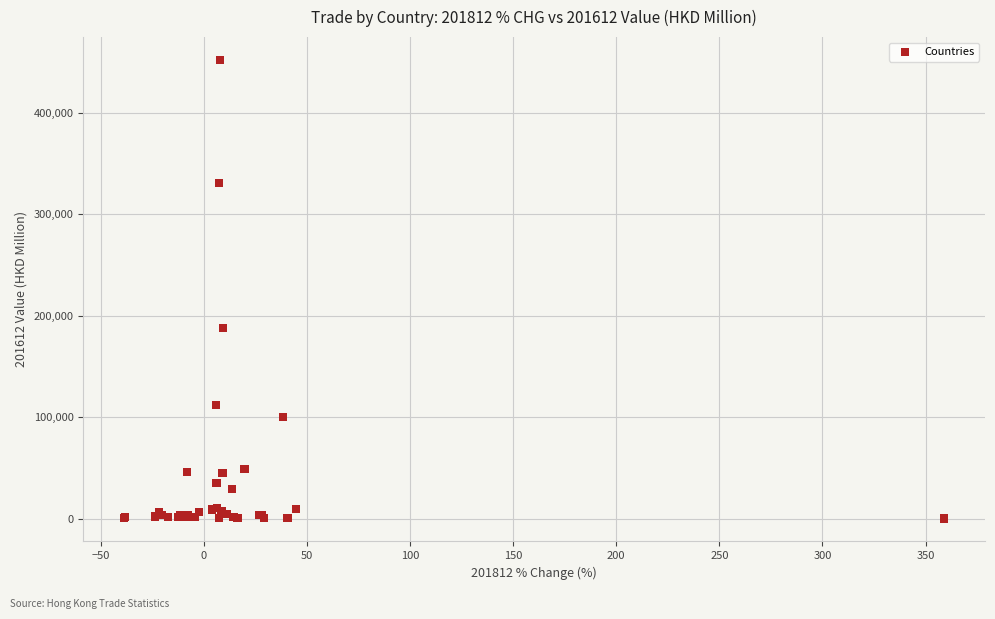

What Y value in the scatter plot is closest to 225995?

187709.7